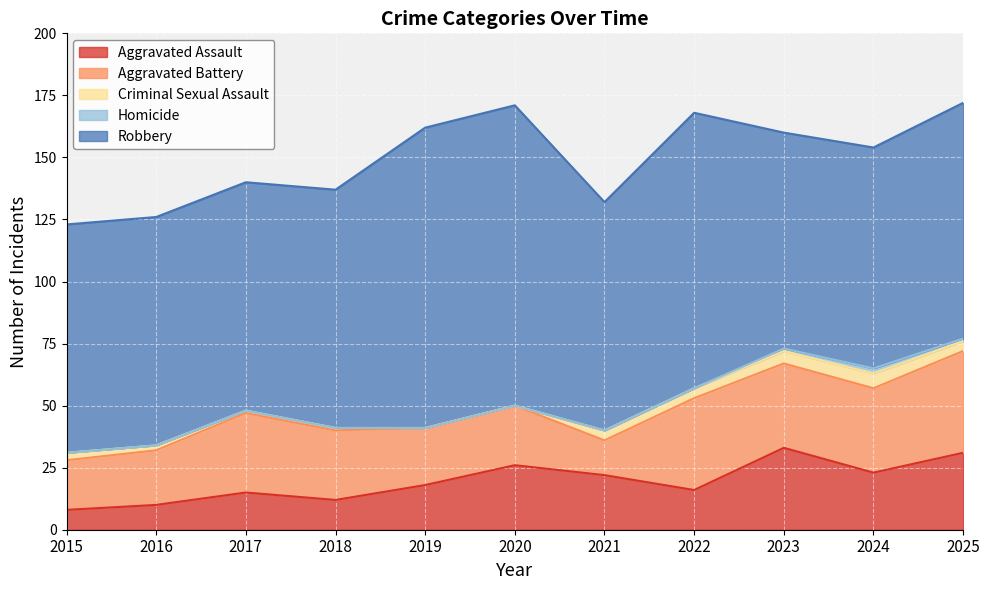

At which category does Aggravated Assault reach its first local valley?

2018